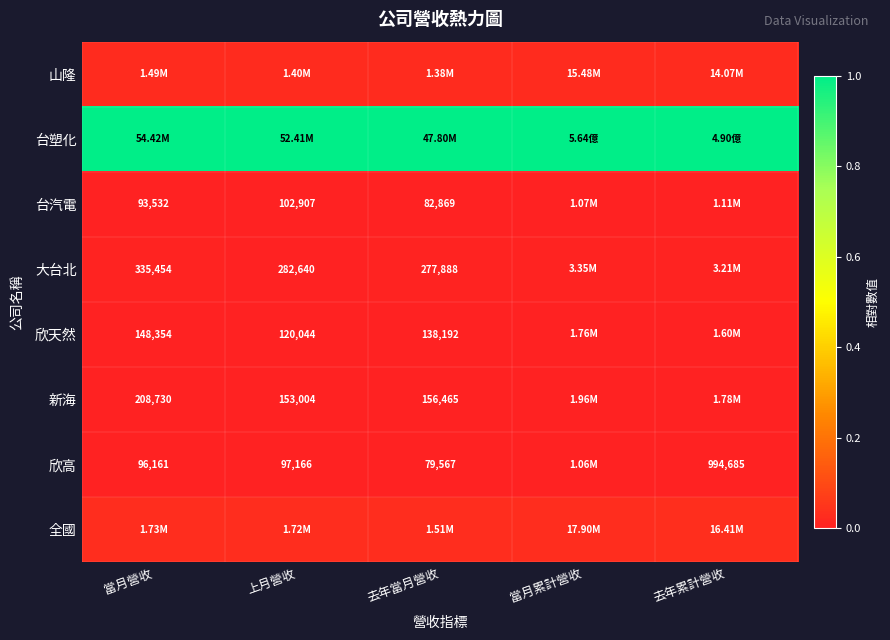

Count the number of categories in the chart.

5